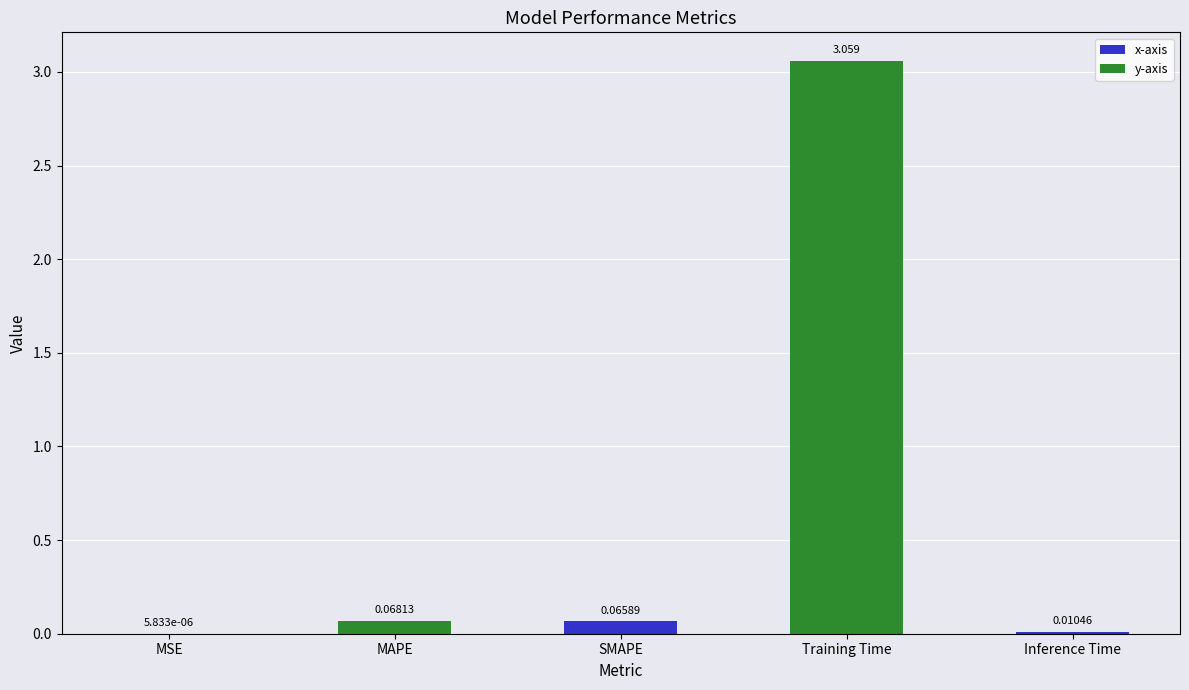

Between MSE and Inference Time, which is larger?

Inference Time